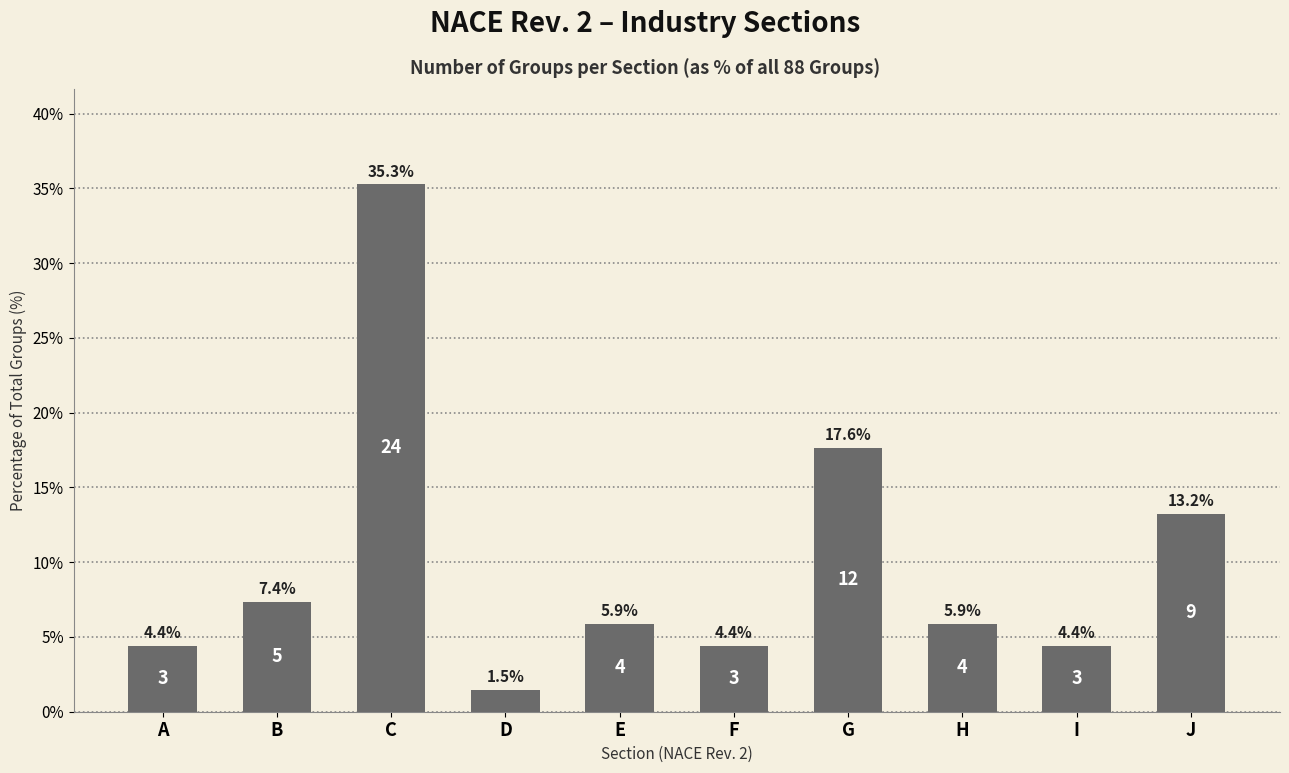

Approximately how many times larger is the value at D compared to F?

0.3